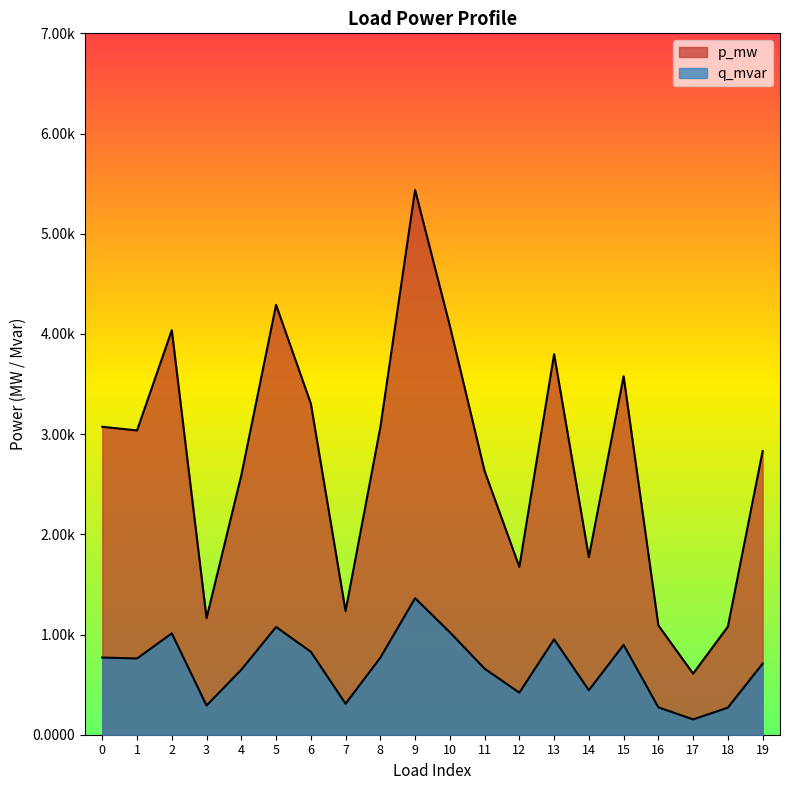

Which has a higher value, 15 or 19?

15